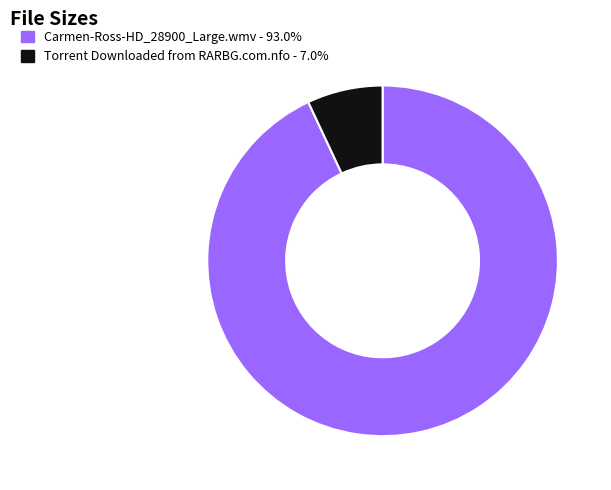

Combined, do Torrent Downloaded from RARBG.com.nfo - 7.0% and Carmen-Ross-HD_28900_Large.wmv - 93.0% account for over 50%?

Yes